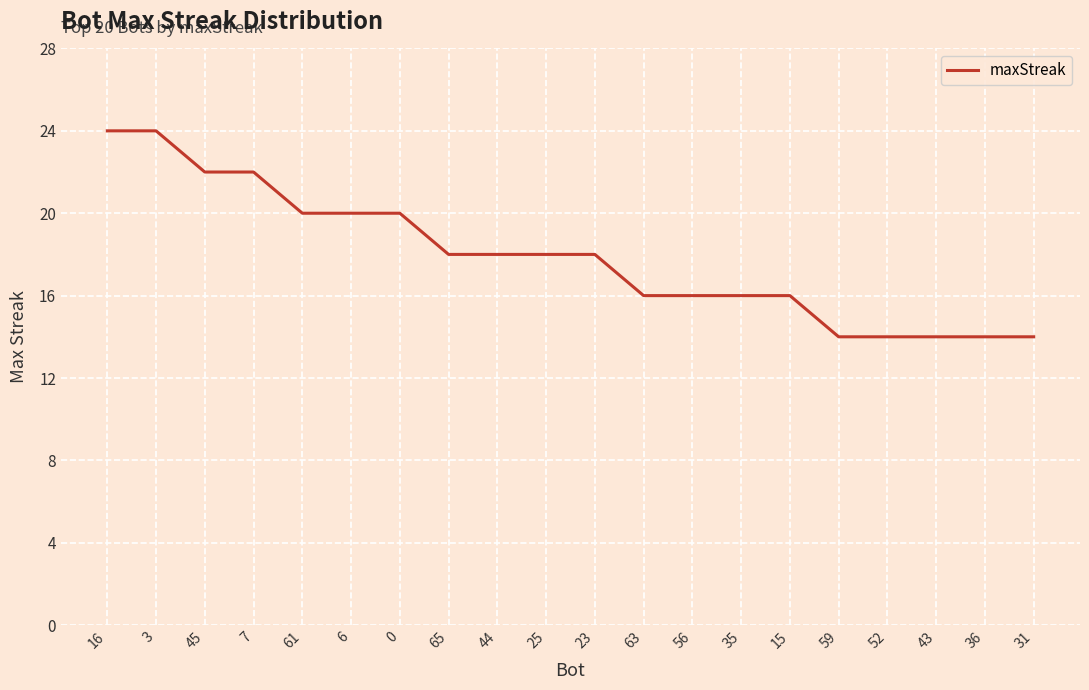

Reading left to right, transcribe all the data shown in this chart.

16=24	3=24	45=22	7=22	61=20	6=20	0=20	65=18	44=18	25=18	23=18	63=16	56=16	35=16	15=16	59=14	52=14	43=14	36=14	31=14